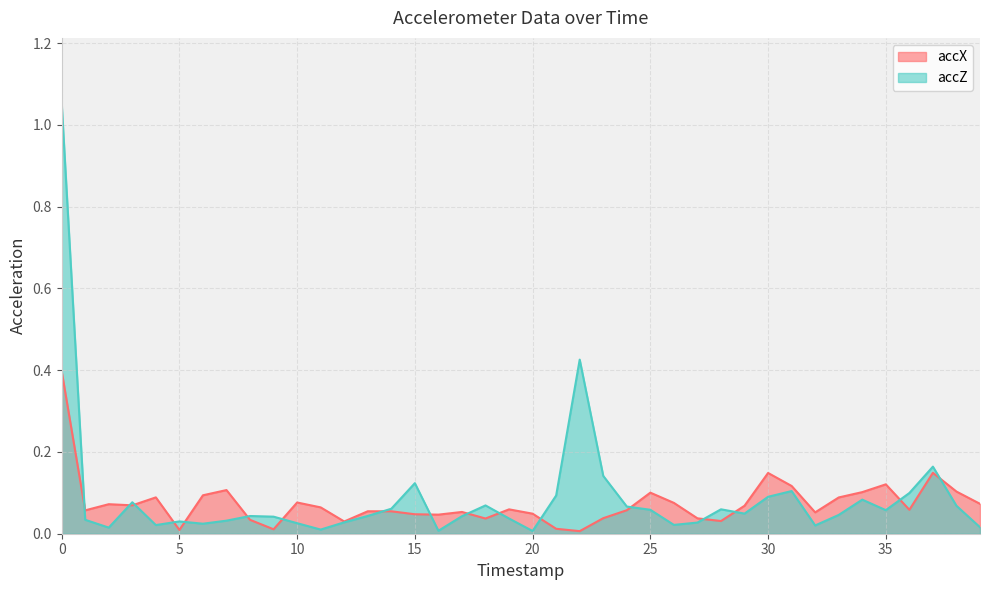

At which category does accZ reach its first local valley?

2